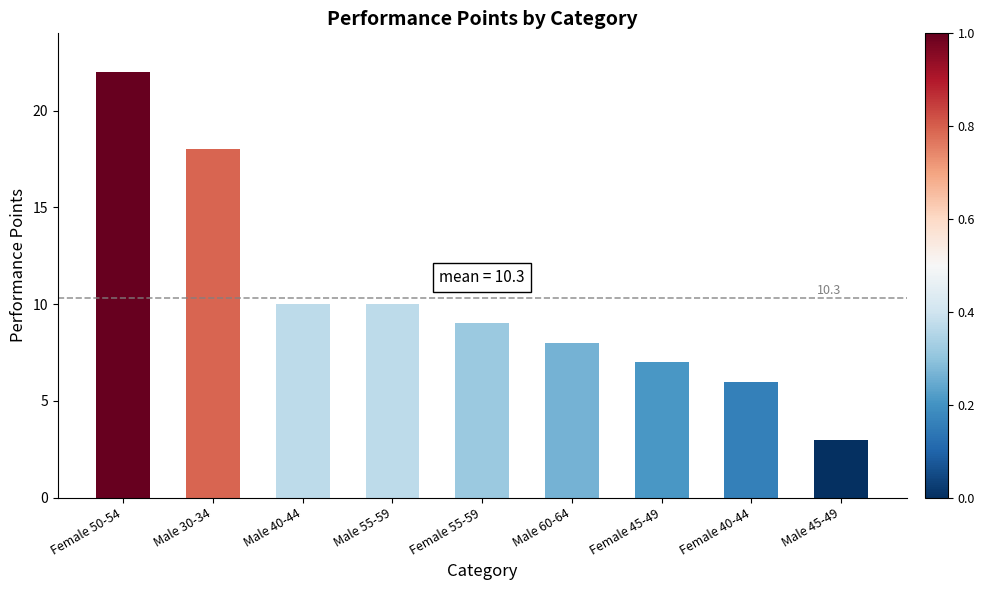

Which label corresponds to the largest value in the chart?

Female 50-54